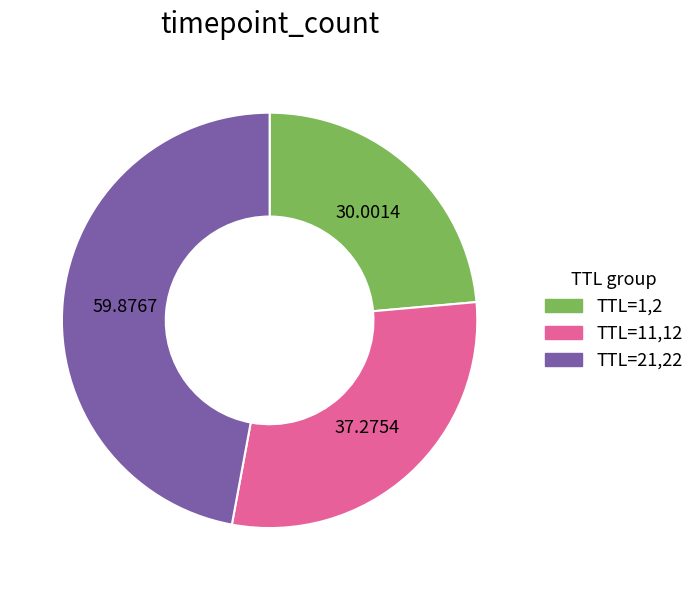

Is there a majority slice in this chart?

No